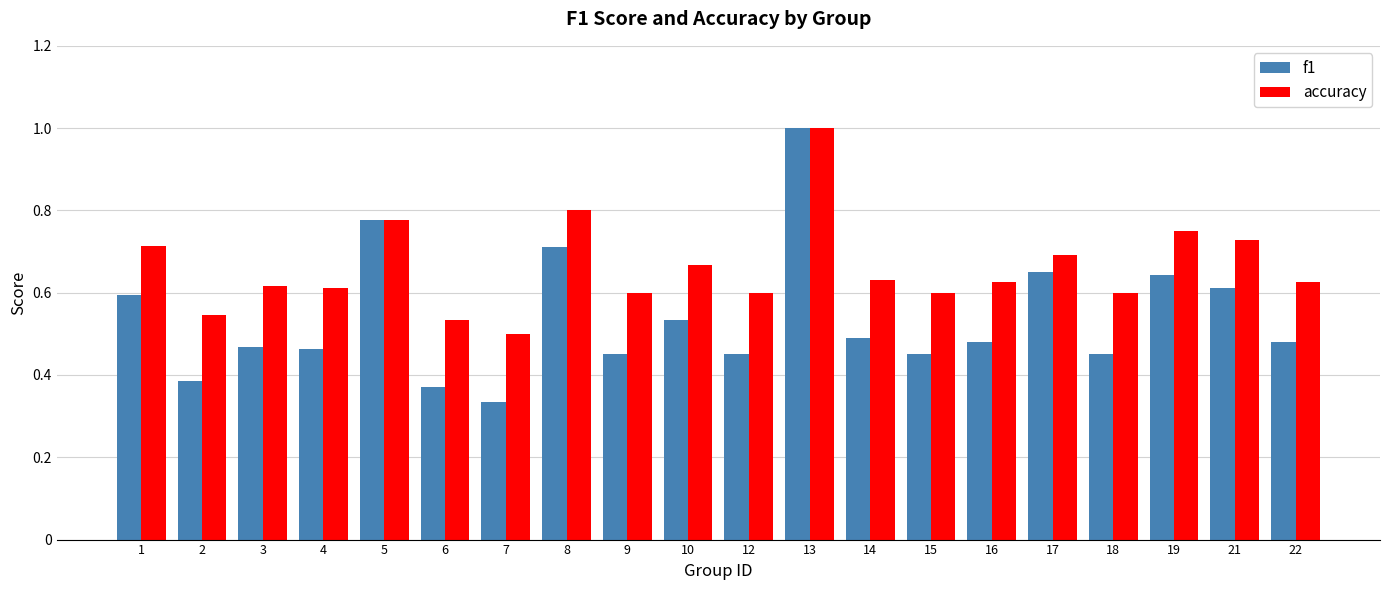

At which category is the sum across all series the highest?

13